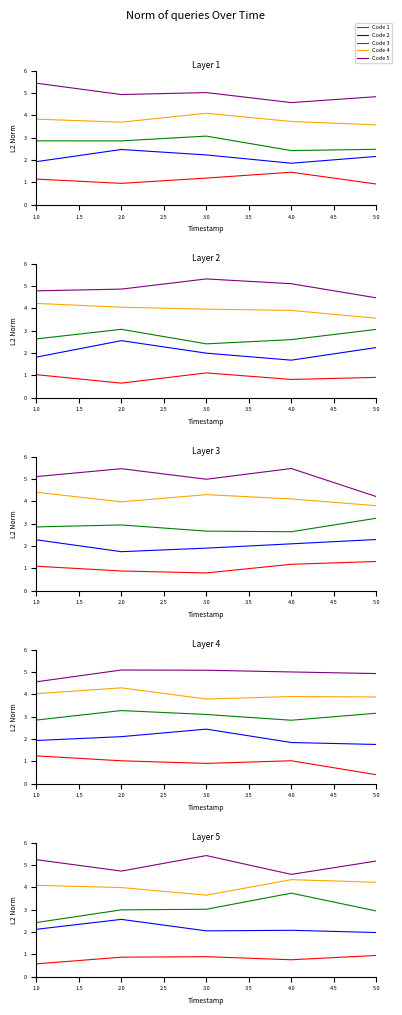

In Code 4, how many points are higher than both neighbors (excluding endpoints)?

1